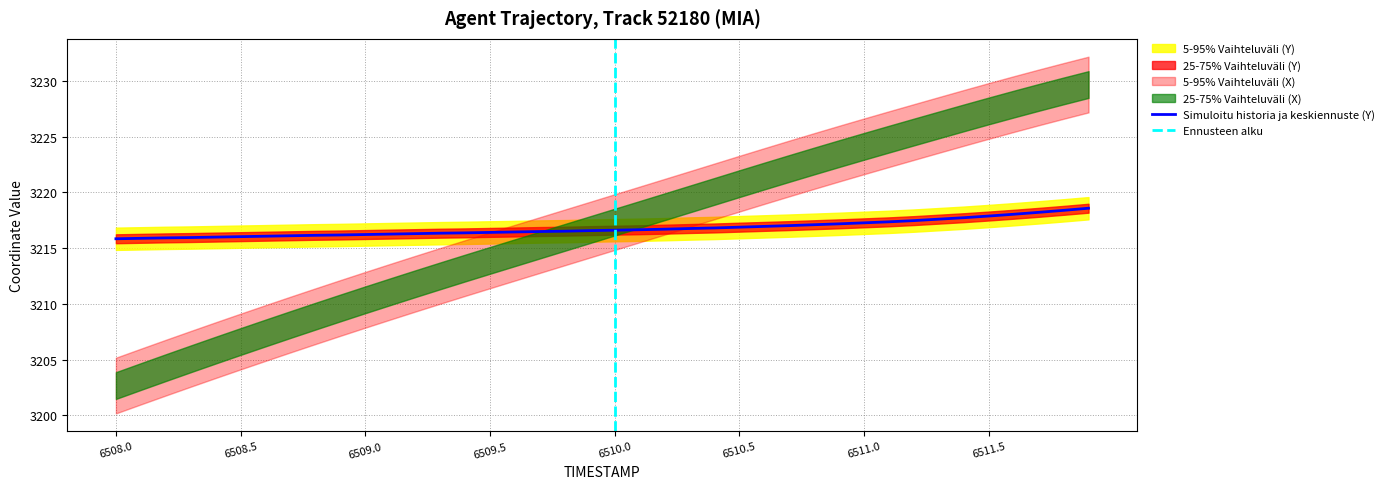

True or false: Simuloitu historia ja keskiennuste (Y) has a value of 4814.8 at 6509.5.

False